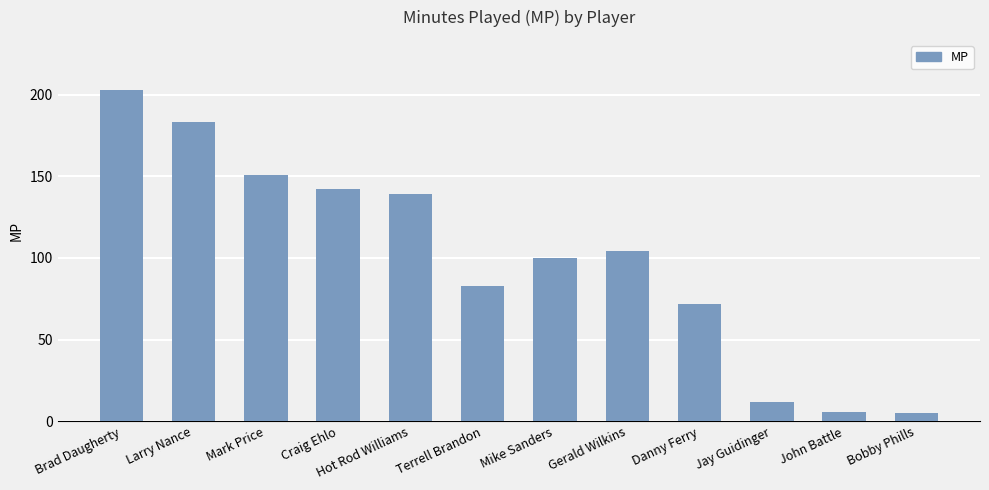

What is the ratio of the value at Danny Ferry to the value at Mark Price?

0.5